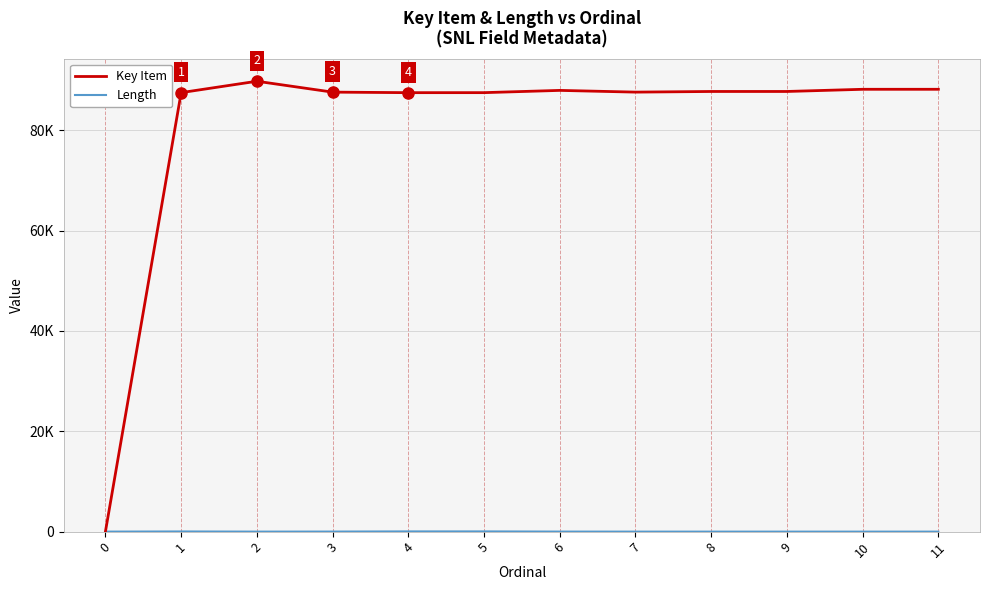

Which series has the widest spread of values?

Key Item